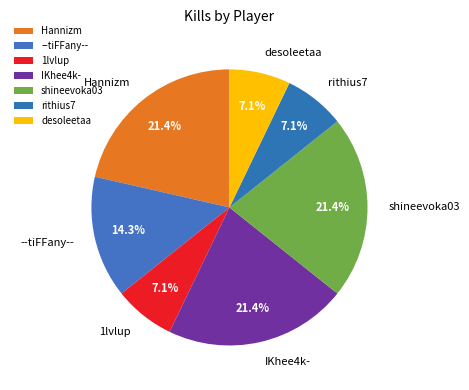

What percentage is NOT represented by rithius7?

92.9%